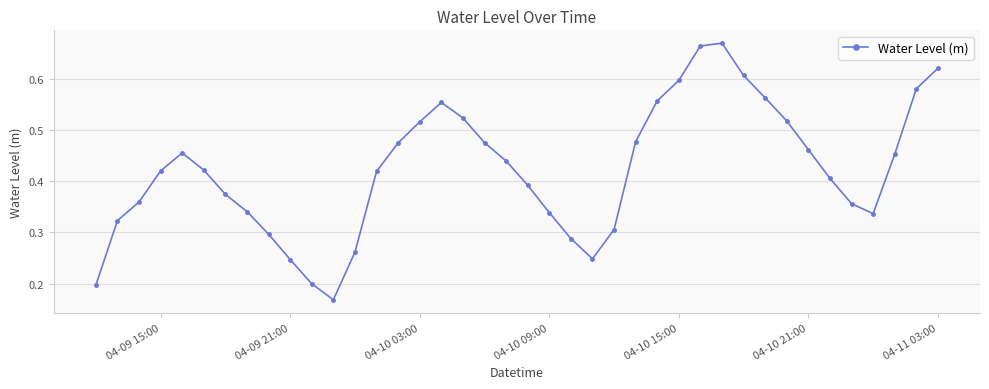

What is the sum of all values?

16.9